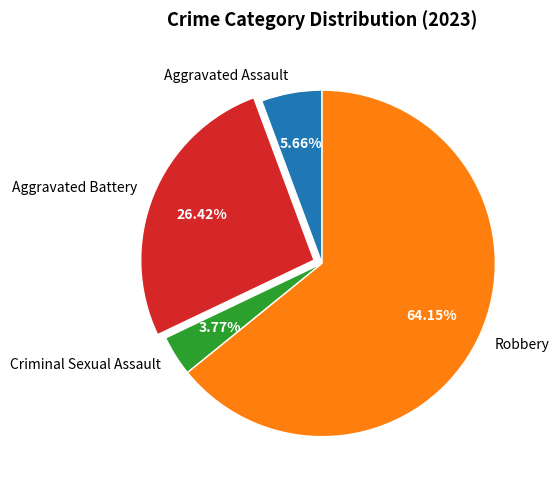

What is the total percentage of Aggravated Assault and Aggravated Battery?

32.1%